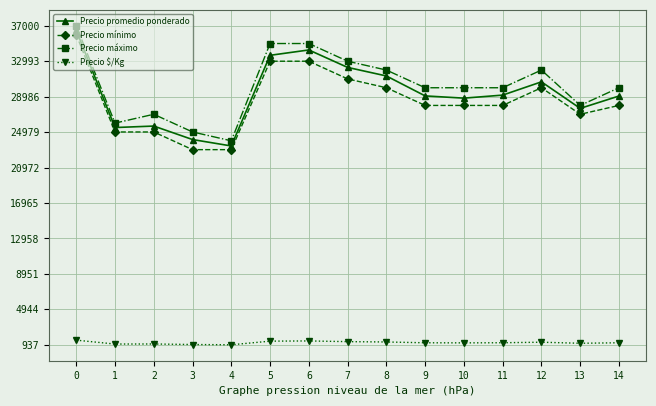

True or false: Precio máximo has a value of 27000 at 2.

True